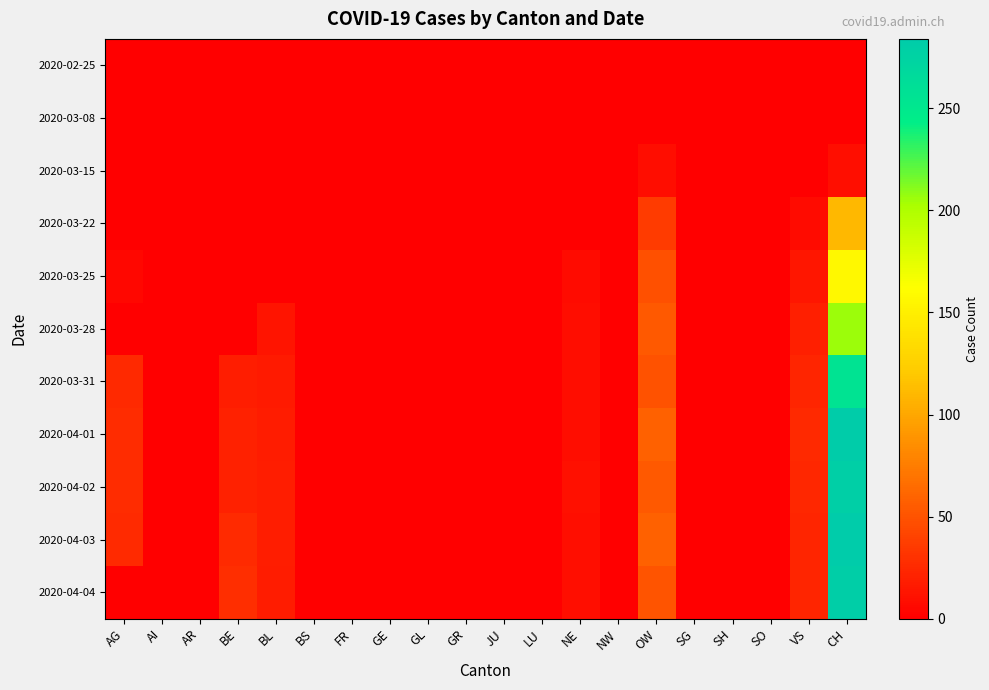

At which category does the chart reach its peak across all series?

CH